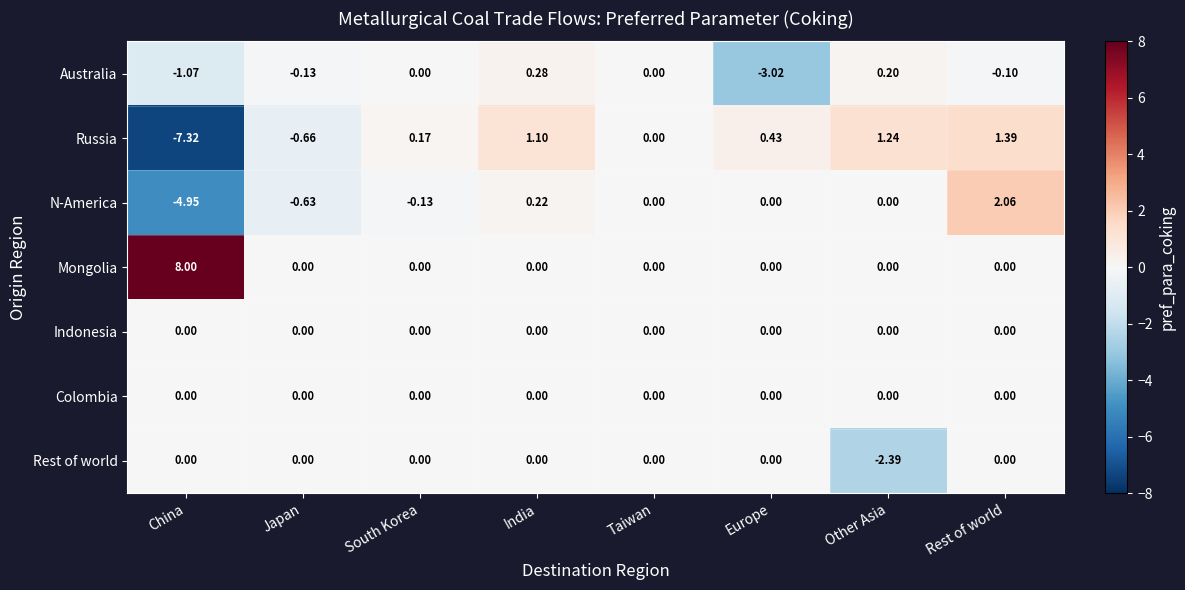

What is the greatest value displayed?

8.0